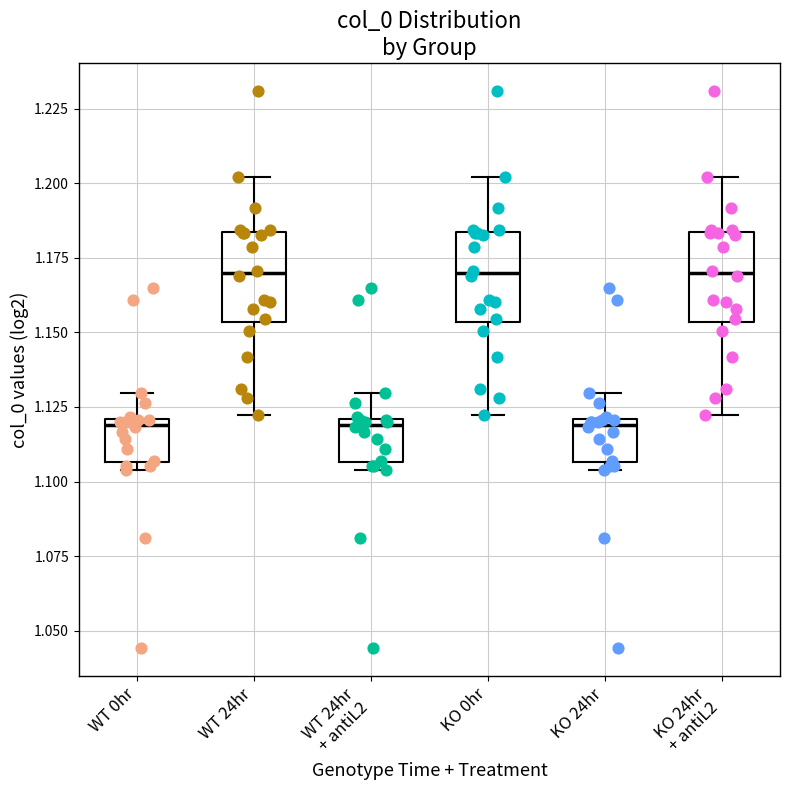

Reading left to right, read every box against the y-axis: the position of its median line, the range the box covers, and the ends of its whiskers. The values are not printed on the chart, so give them approximately, as read against the axis.

WT 0hr: median 1.120 (just below the box's upper edge), box 1.105 to 1.120, whiskers 1.105 (just below the box's lower edge) to 1.130
WT 24hr: median 1.170, box 1.155 to 1.185, whiskers 1.120 to 1.200
WT 24hr + antiL2: median 1.120 (just below the box's upper edge), box 1.105 to 1.120, whiskers 1.105 (just below the box's lower edge) to 1.130
KO 0hr: median 1.170, box 1.155 to 1.185, whiskers 1.120 to 1.200
KO 24hr: median 1.120 (just below the box's upper edge), box 1.105 to 1.120, whiskers 1.105 (just below the box's lower edge) to 1.130
KO 24hr + antiL2: median 1.170, box 1.155 to 1.185, whiskers 1.120 to 1.200